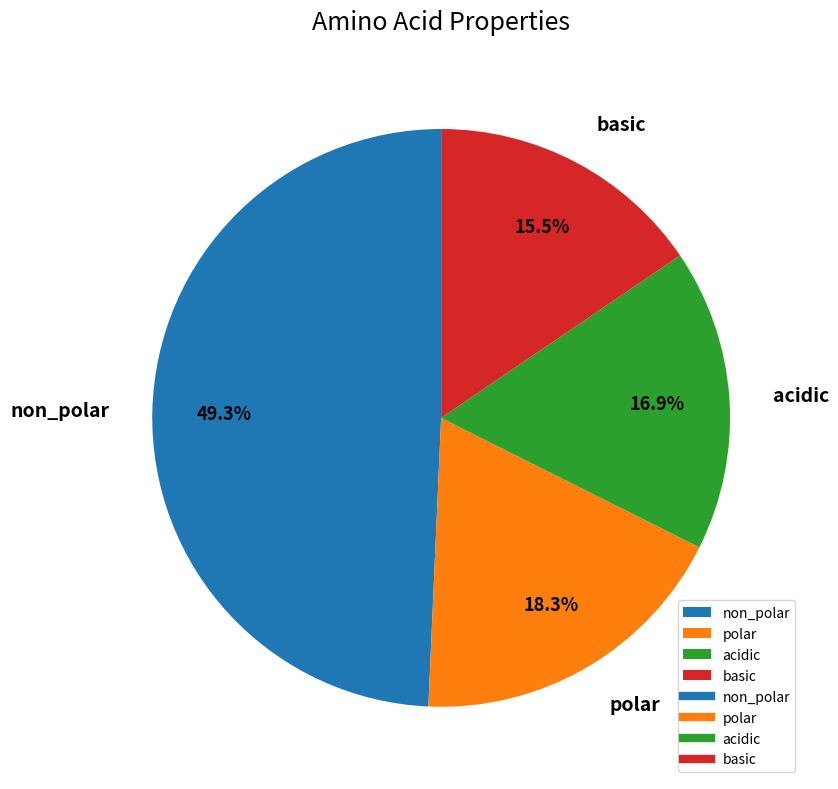

Which slice is the largest?

non_polar